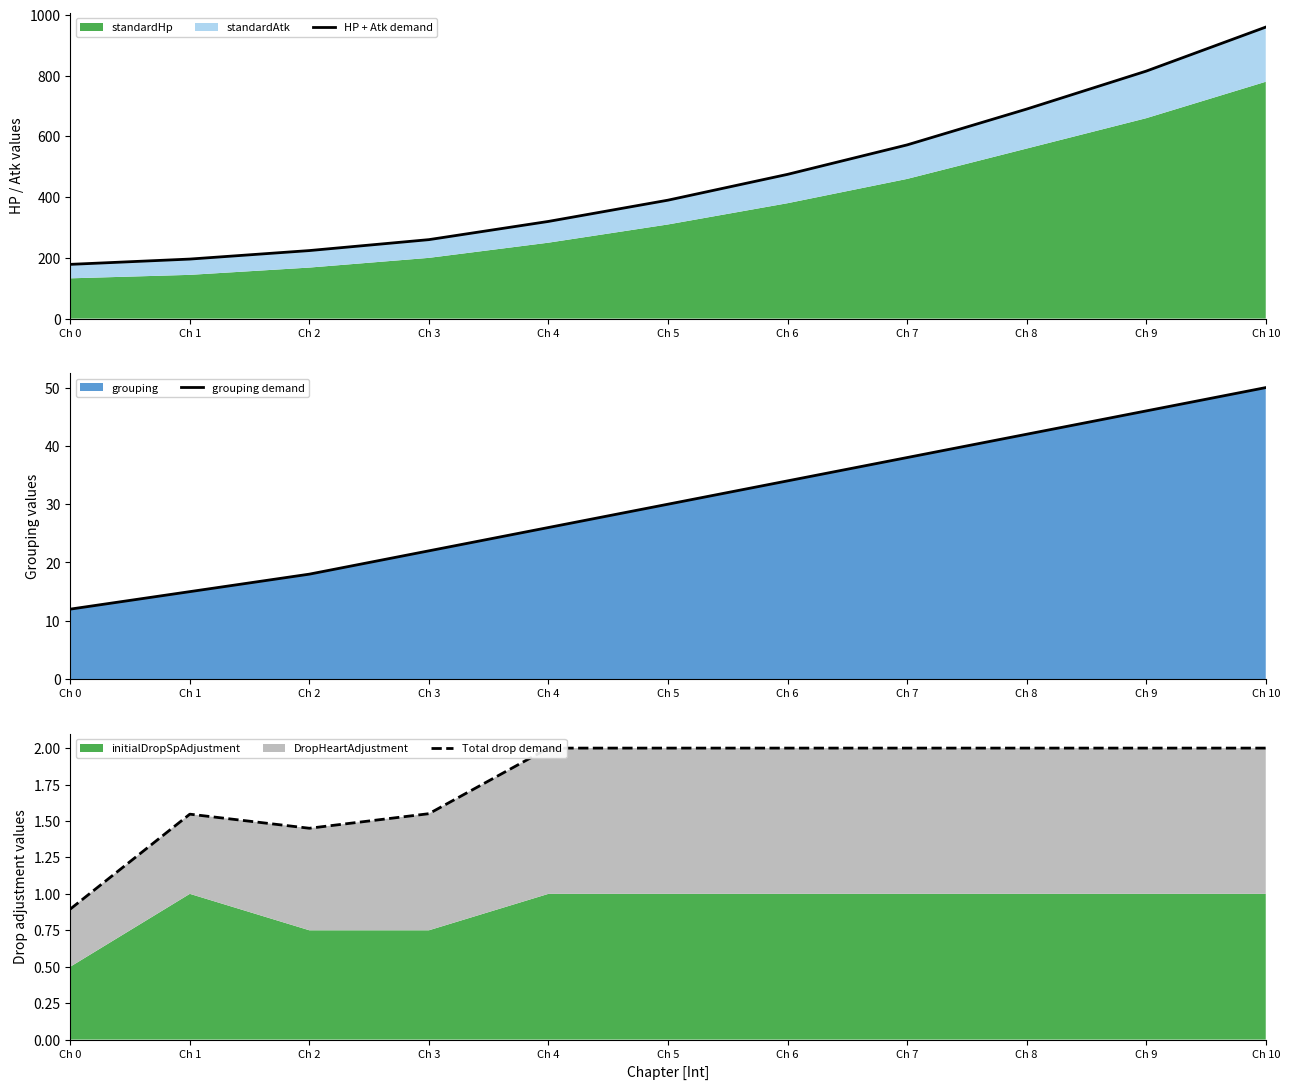

What is the spread (max minus min) of values at Ch 10?

958.0